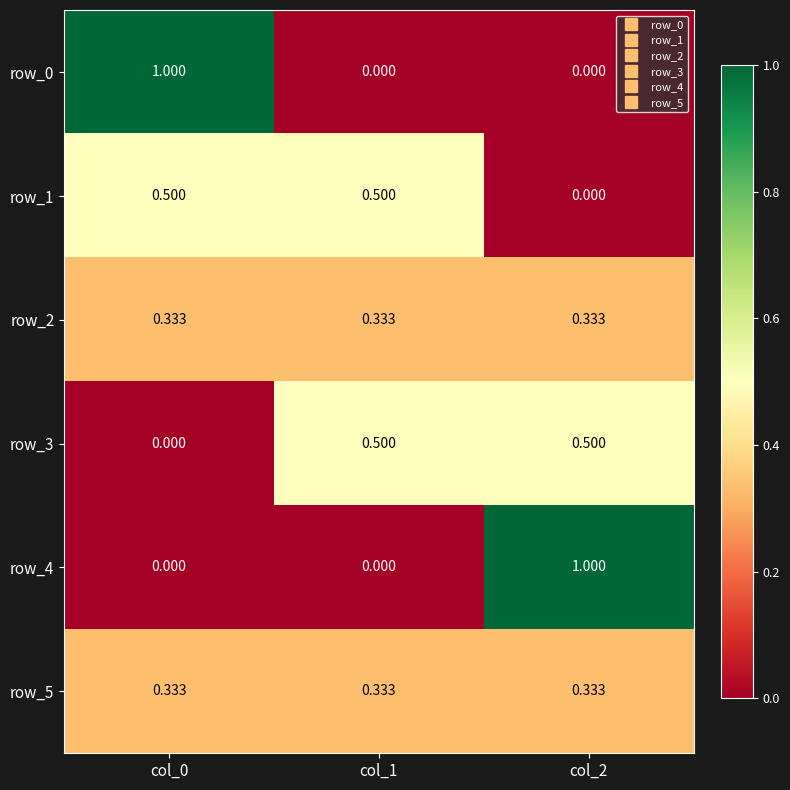

Is the value of row_5 at col_0 greater than the value of row_0 at col_2?

Yes